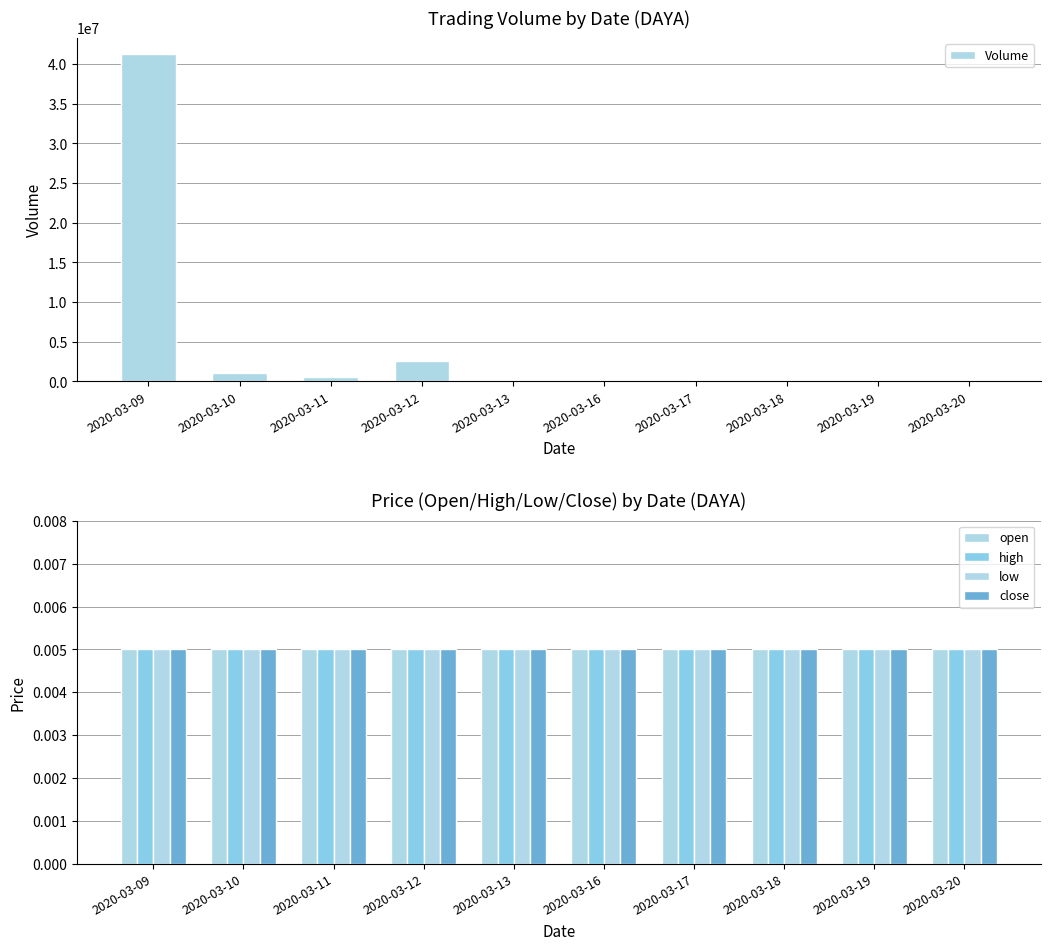

Is it true that low equals 0.0 at 2020-03-20?

True